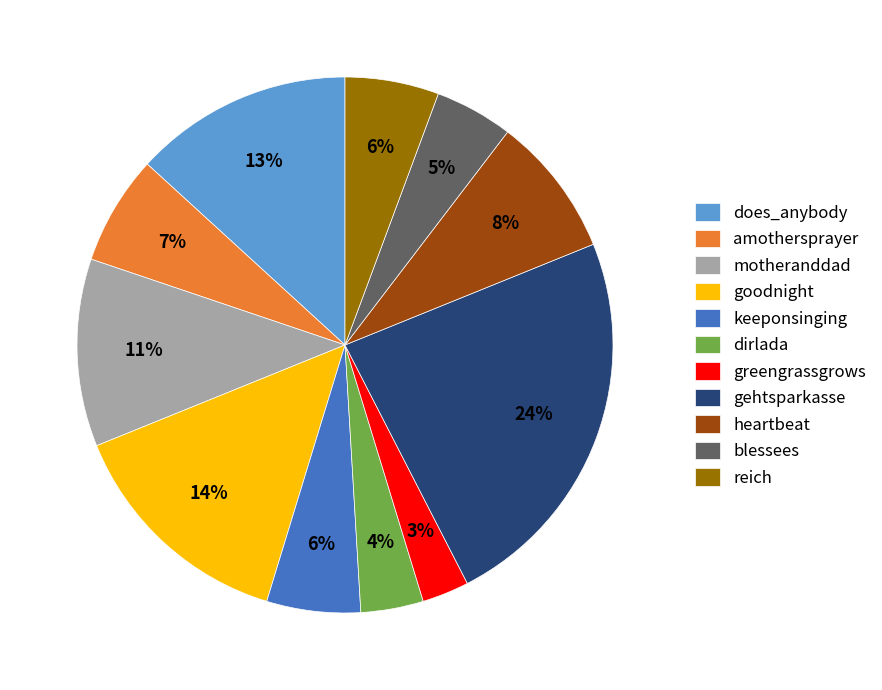

To the nearest percent, what is the difference between the blessees and goodnight slice percentages?

9%